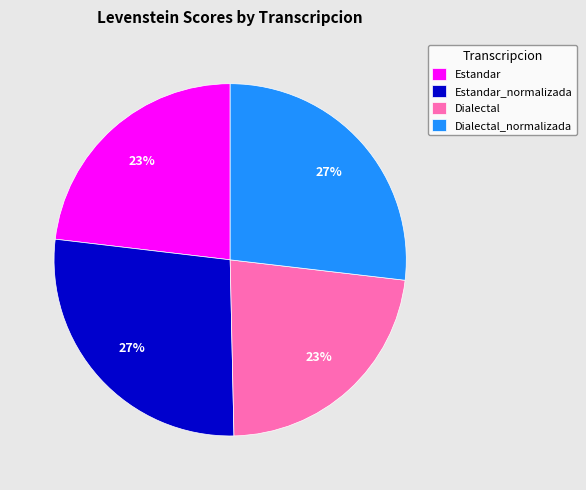

Is there any slice that represents more than half of the pie?

No